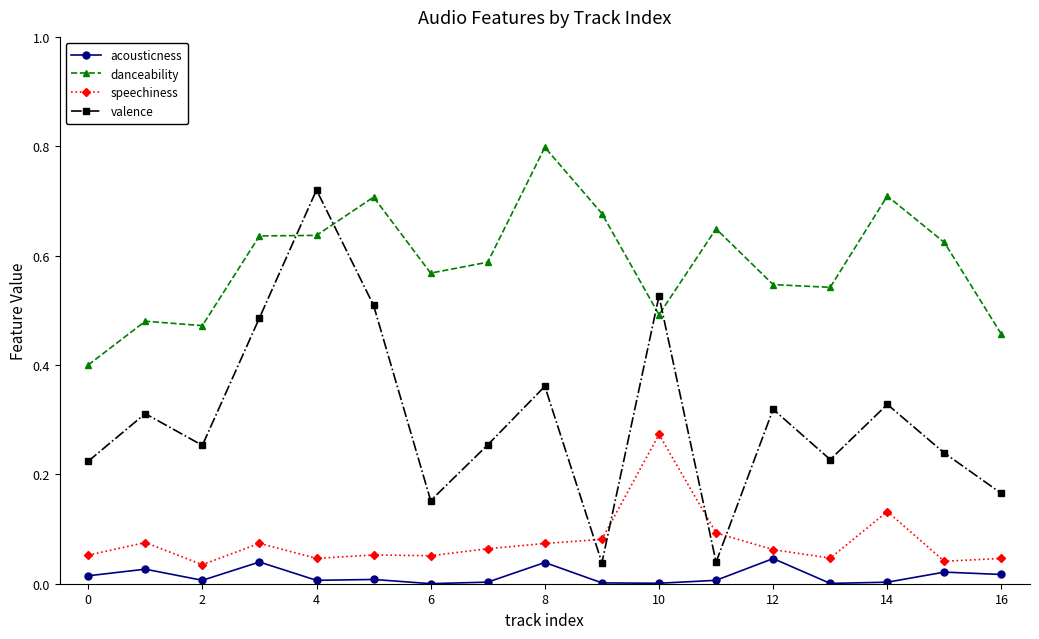

Does the chart display data point markers on the line(s)?

Yes